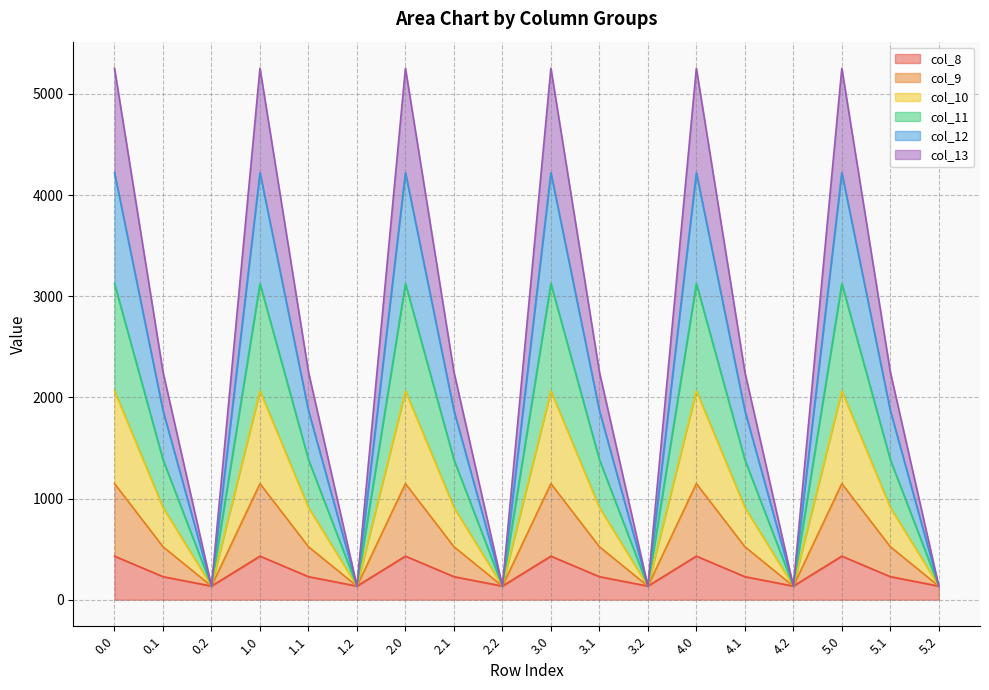

What is the minimum value for col_8?

134.2